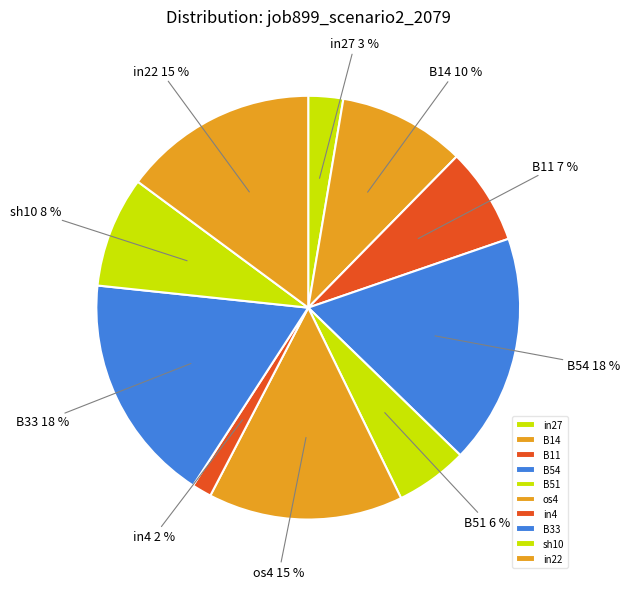

Do in22 and in4 together represent more than half of the pie?

No